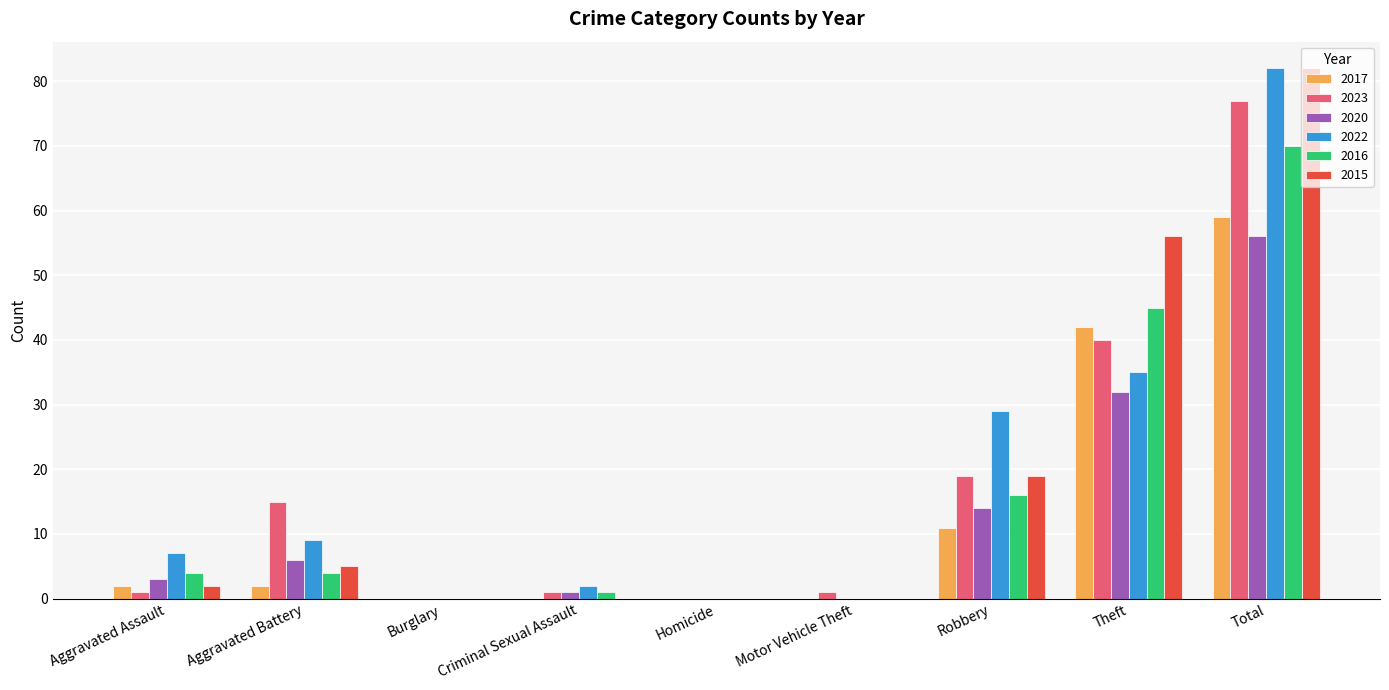

True or false: 2017 has a value of 0 at Criminal Sexual Assault.

True